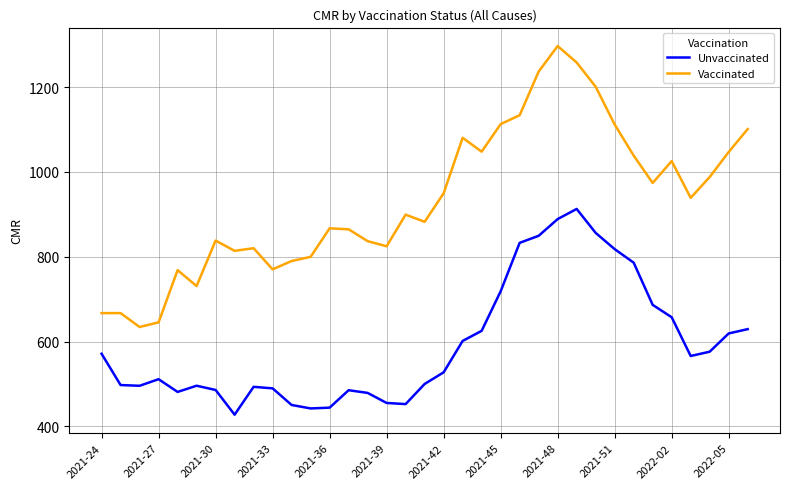

What is the sum of all Vaccinated values?

32660.3